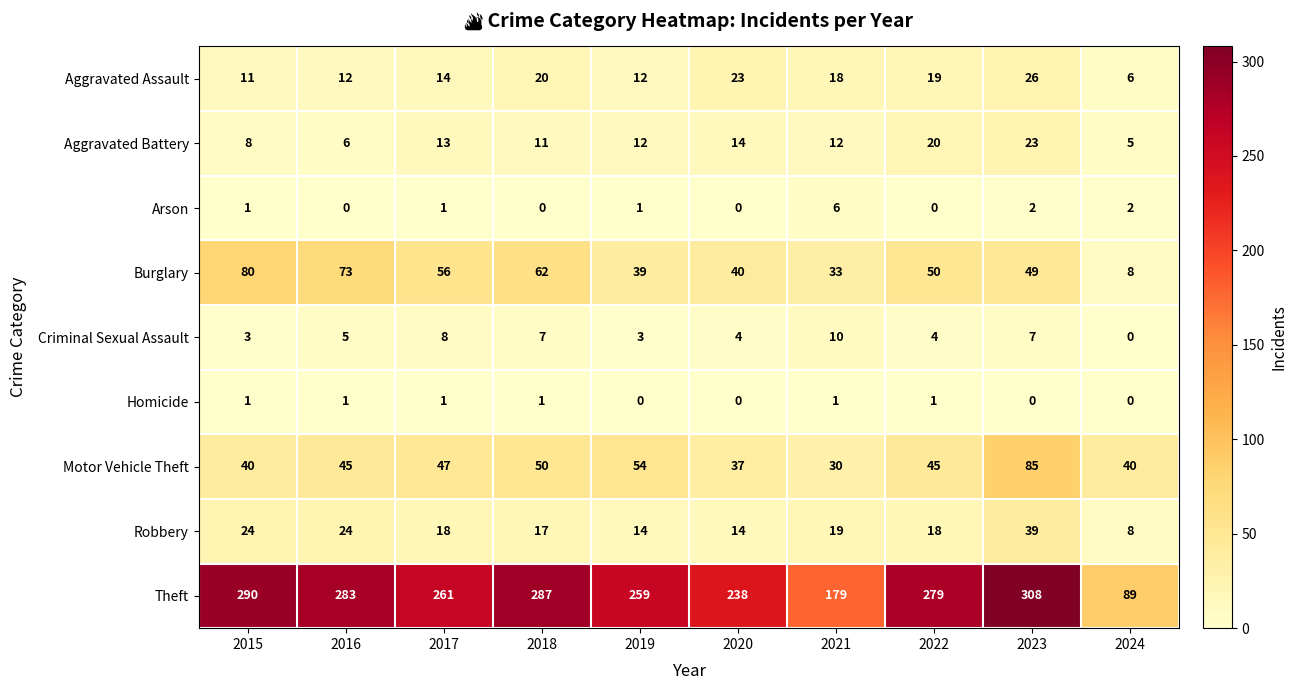

What is the maximum value shown in the chart?

308